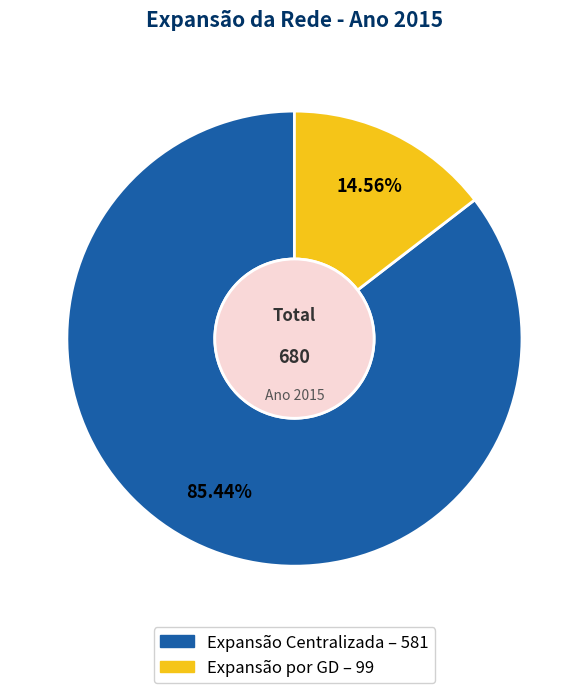

The Expansão por GD slice represents 15% of the pie. True or false?

True